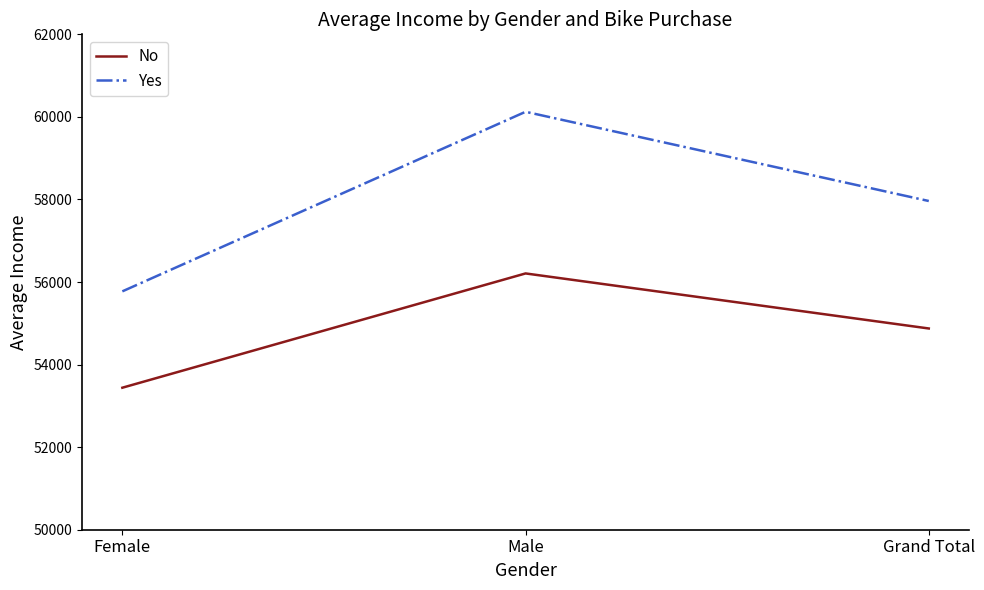

Between Female and Male, which series saw the biggest shift?

Yes